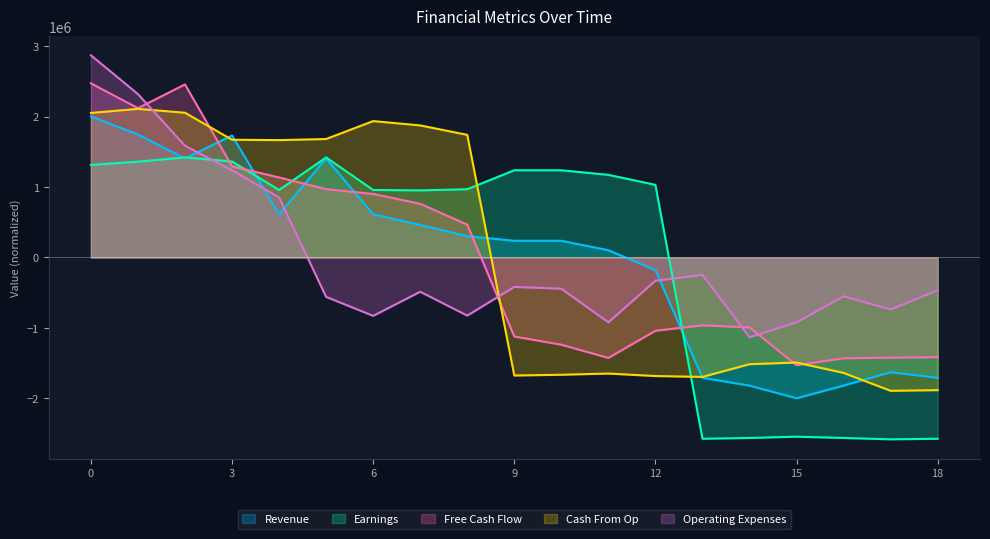

How many intersections are there between Revenue and Free Cash Flow?

6